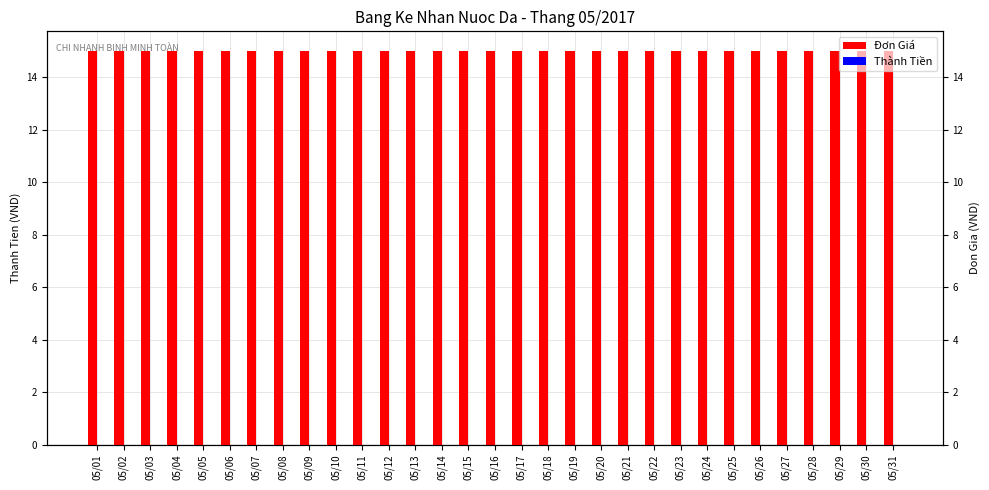

The value of Đơn Giá at 05/20 is 15. True or false?

True